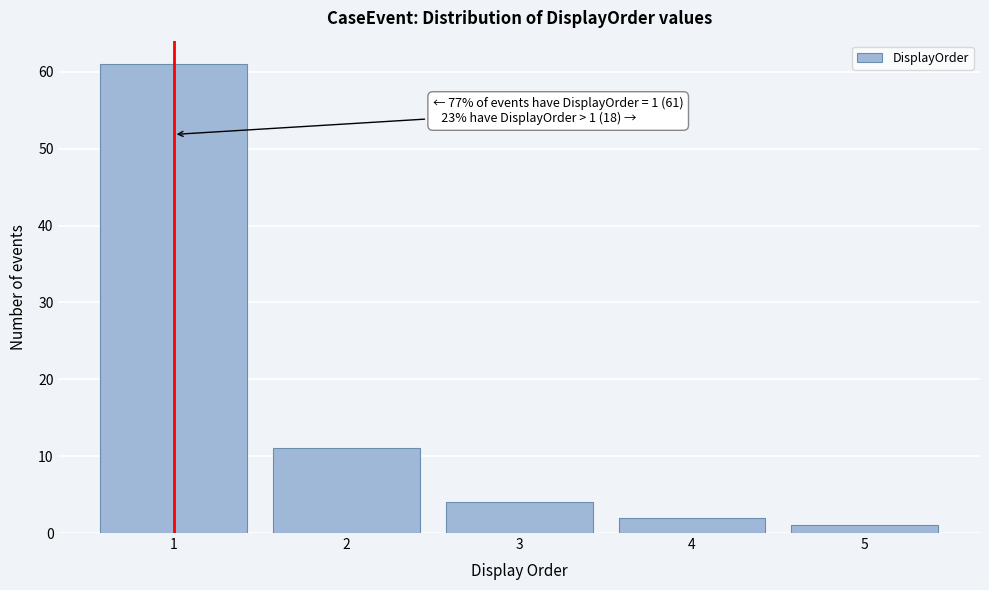

Reading left to right, list all the values displayed in this chart.

1=61	2=11	3=4	4=2	5=1